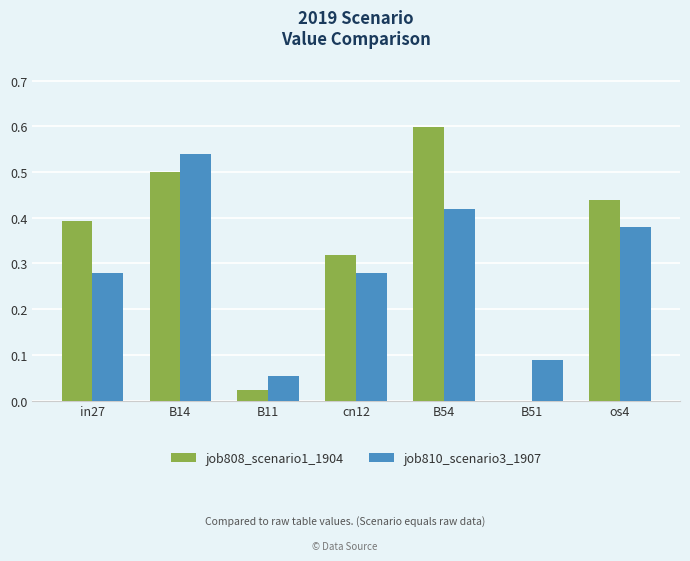

Which category has the highest value across all series?

B54